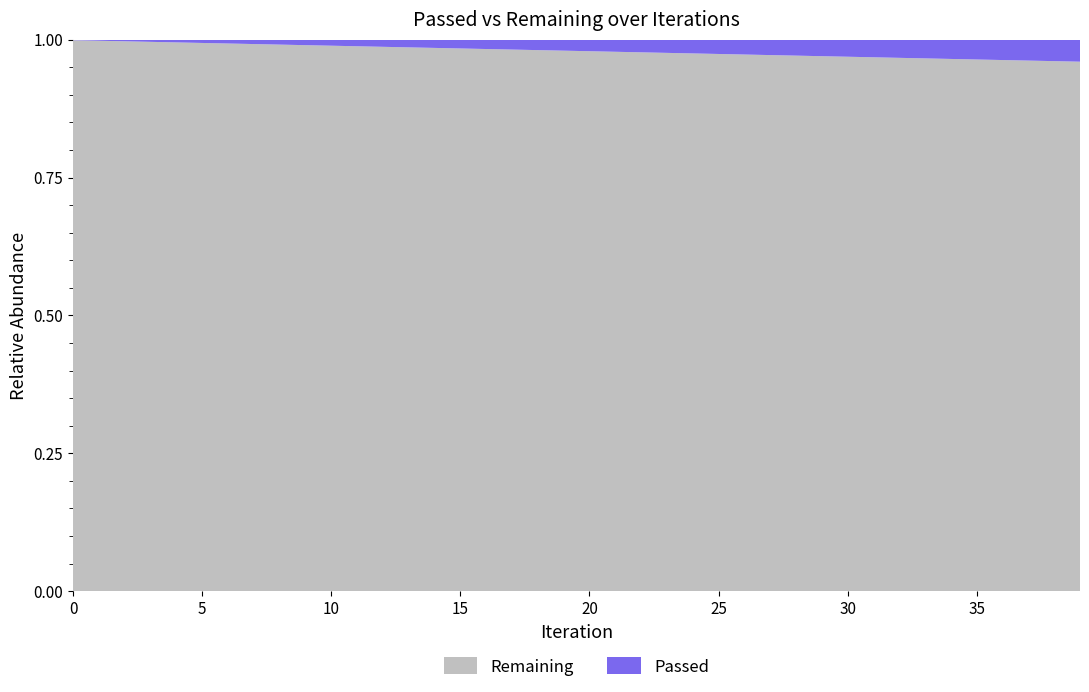

Reading left to right, transcribe all the data shown in this chart.

Passed: 0=478	1=511	2=529	3=546	4=585	5=615	6=645	7=661	8=673	9=686	10=697	11=733	12=746	13=759	14=773	15=802	16=815	17=825	18=844	19=873	20=888	21=899	22=917	23=932	24=946	25=961	26=991	27=1020	28=1034	29=1052	30=1064	31=1075	32=1087	33=1108	34=1123	35=1134	36=1144	37=1155	38=1181	39=1192
Remaining: 0=478458	1=255109	2=176109	3=136037	4=116518	5=101994	6=91560	7=82084	8=74211	9=67940	10=62728	11=60402	12=56661	13=53464	14=50824	15=49356	16=47147	17=45050	18=43605	19=42811	20=41418	21=39975	22=38969	23=37907	24=36927	25=36020	26=35733	27=35425	28=34647	29=34018	30=33274	31=32543	32=31854	33=31496	34=30968	35=30367	36=29793	37=29263	38=29119	39=28621